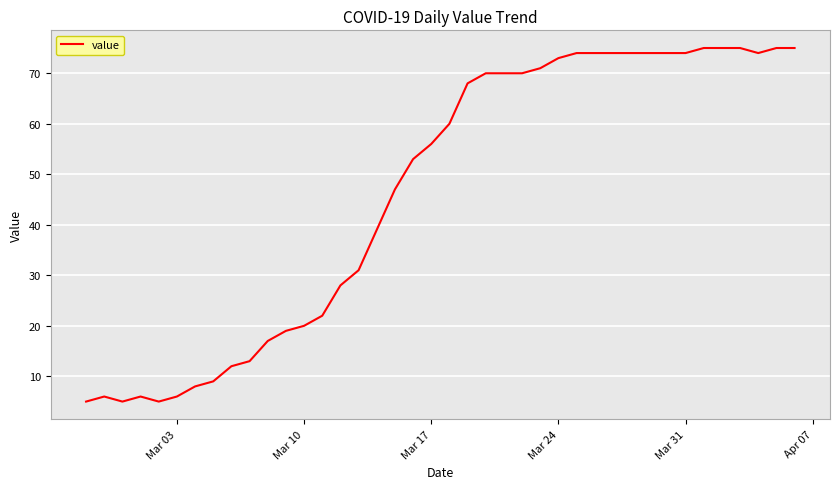

What is the maximum value shown in the chart?

75